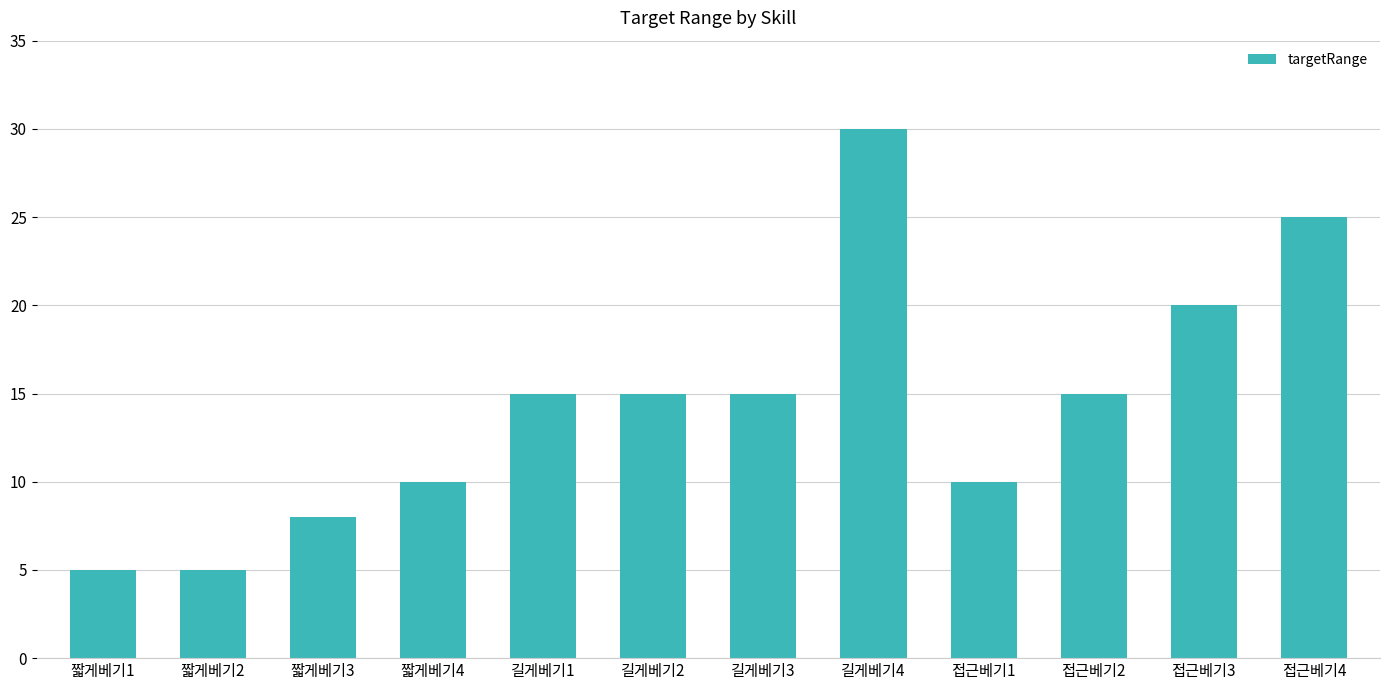

The value at 길게베기1 is 4. True or false?

False